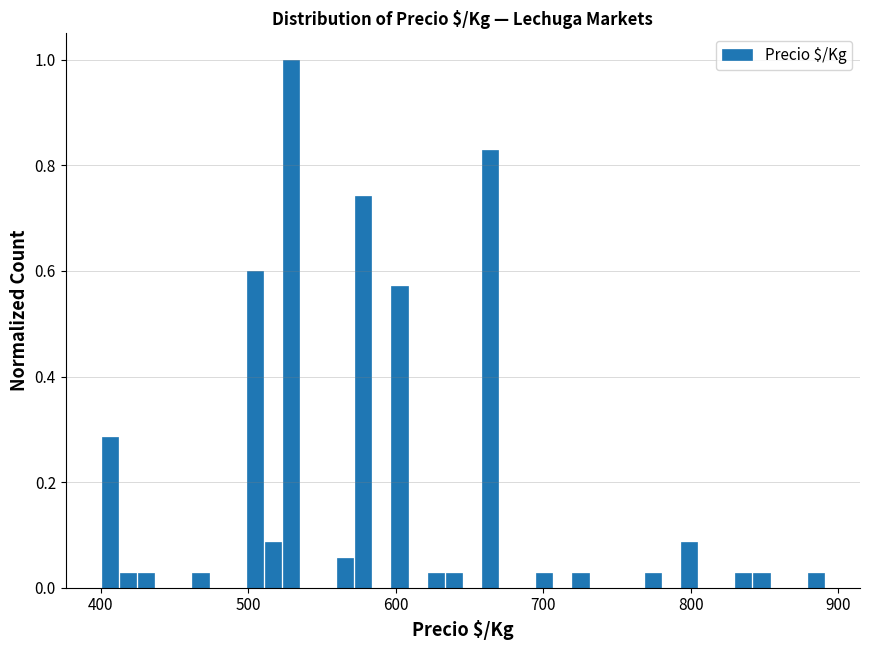

Around what value on the x-axis is the tallest bar? Give the approximate position of its centre, as read against the axis.

530